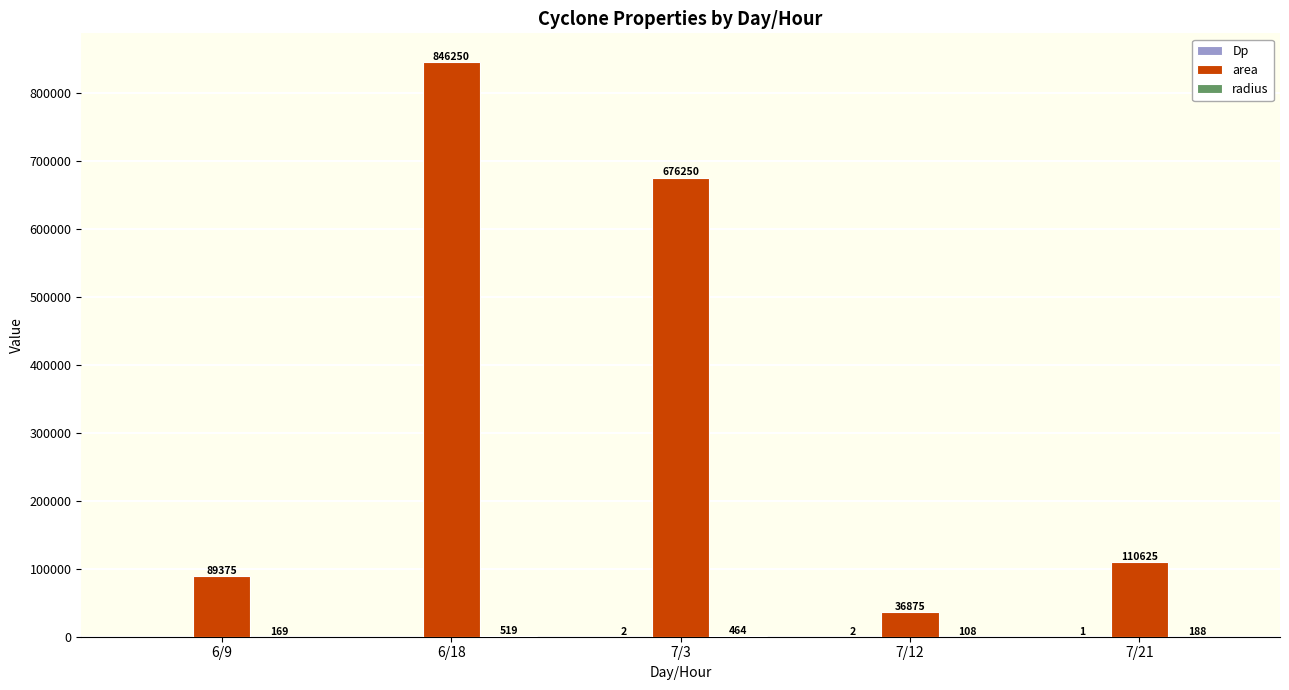

What is the greatest value displayed?

846250.0